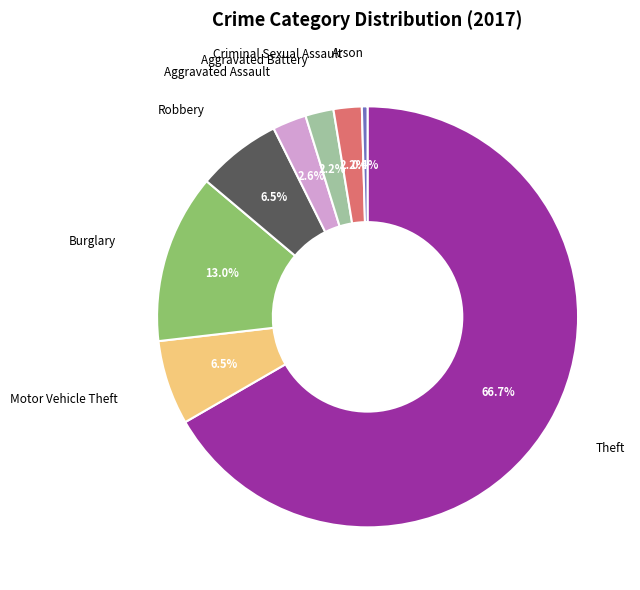

Which category has the smallest portion of the pie?

Arson